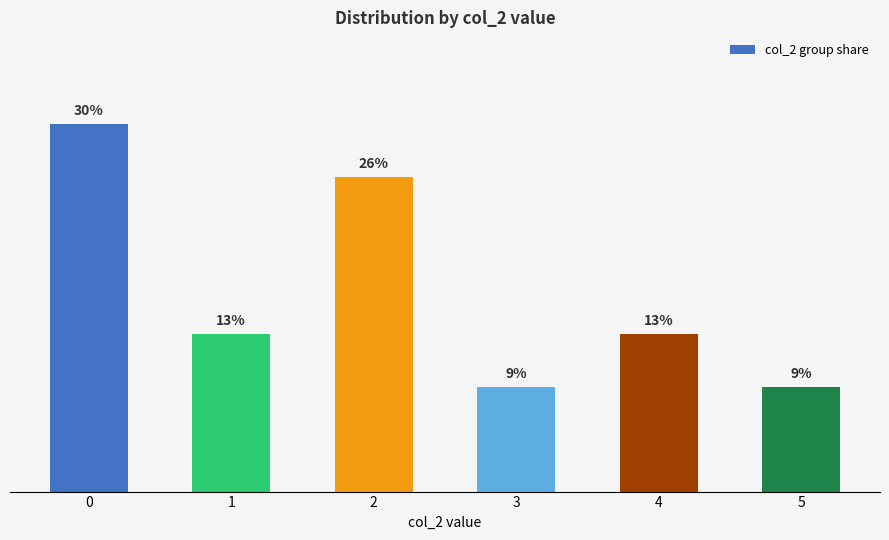

What is the difference between the maximum and second lowest values?

21.7